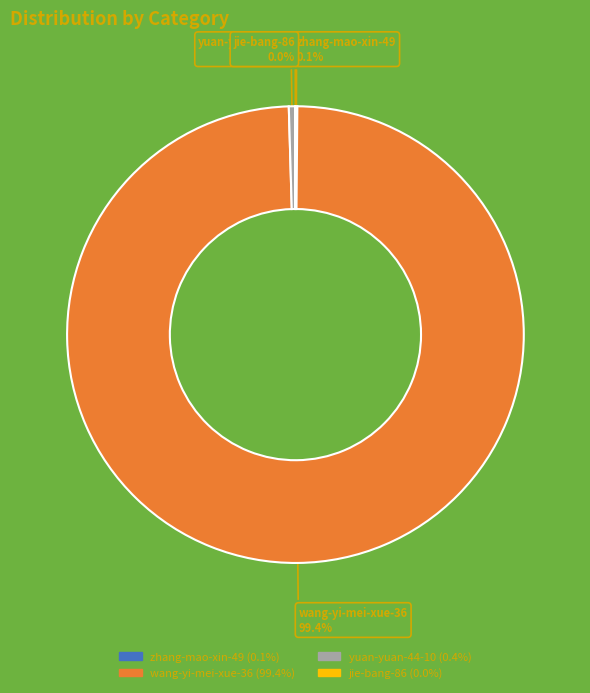

Which slice is the largest?

wang-yi-mei-xue-36